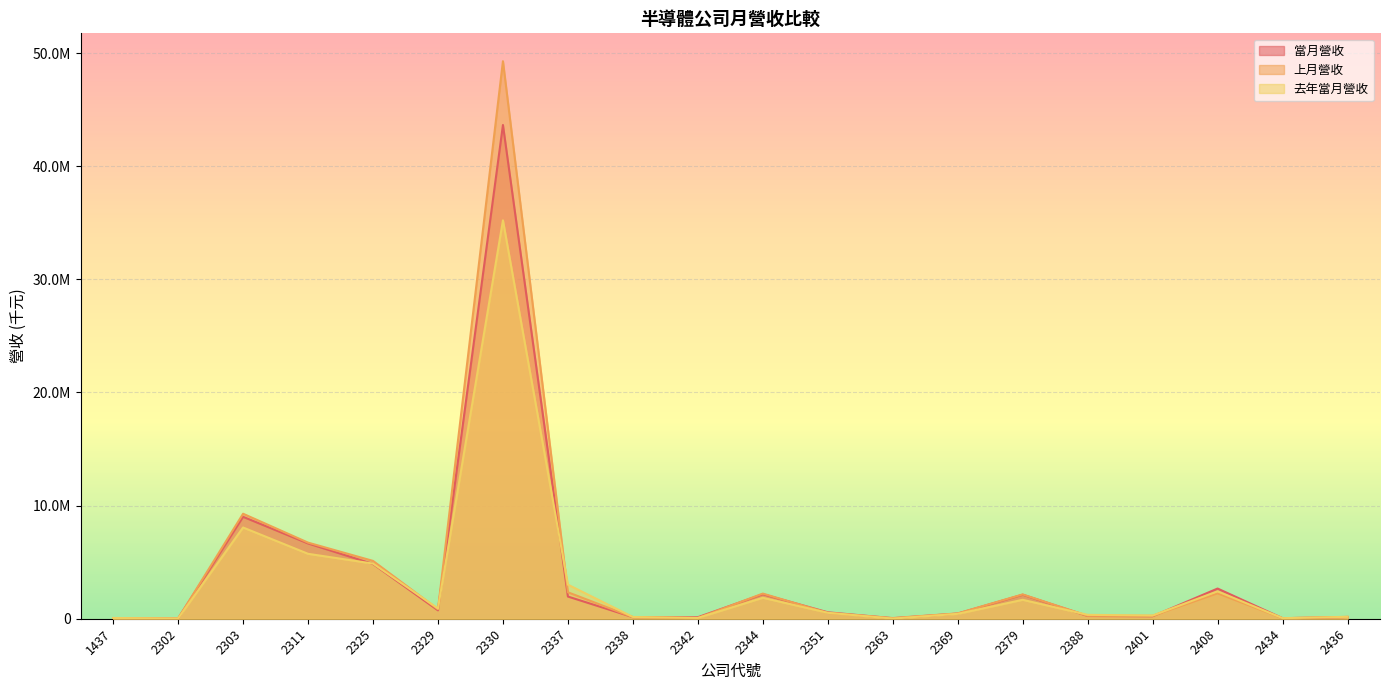

How many intersections are there between 去年當月營收 and 當月營收?

8